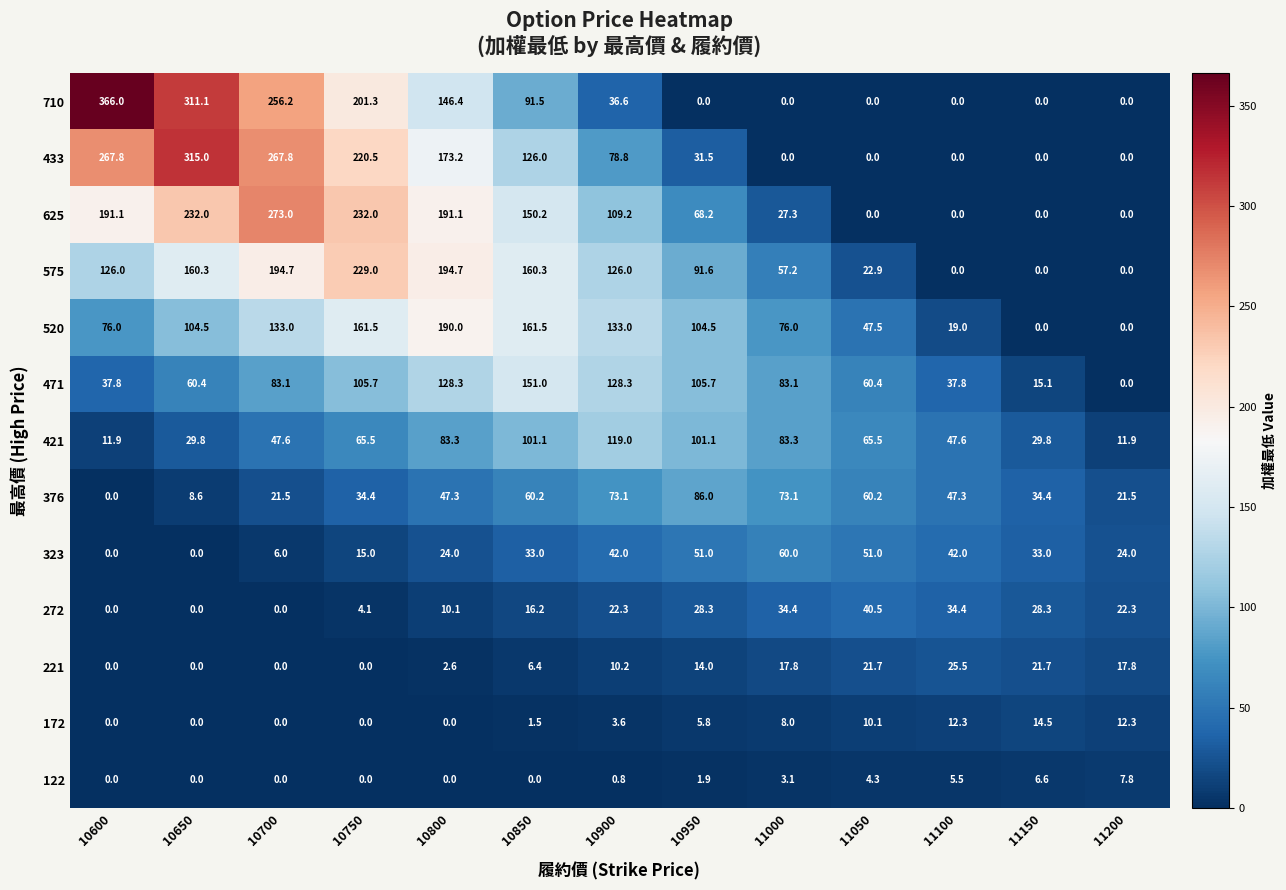

The 122 series shows 1.9 at 10950. True or false?

True